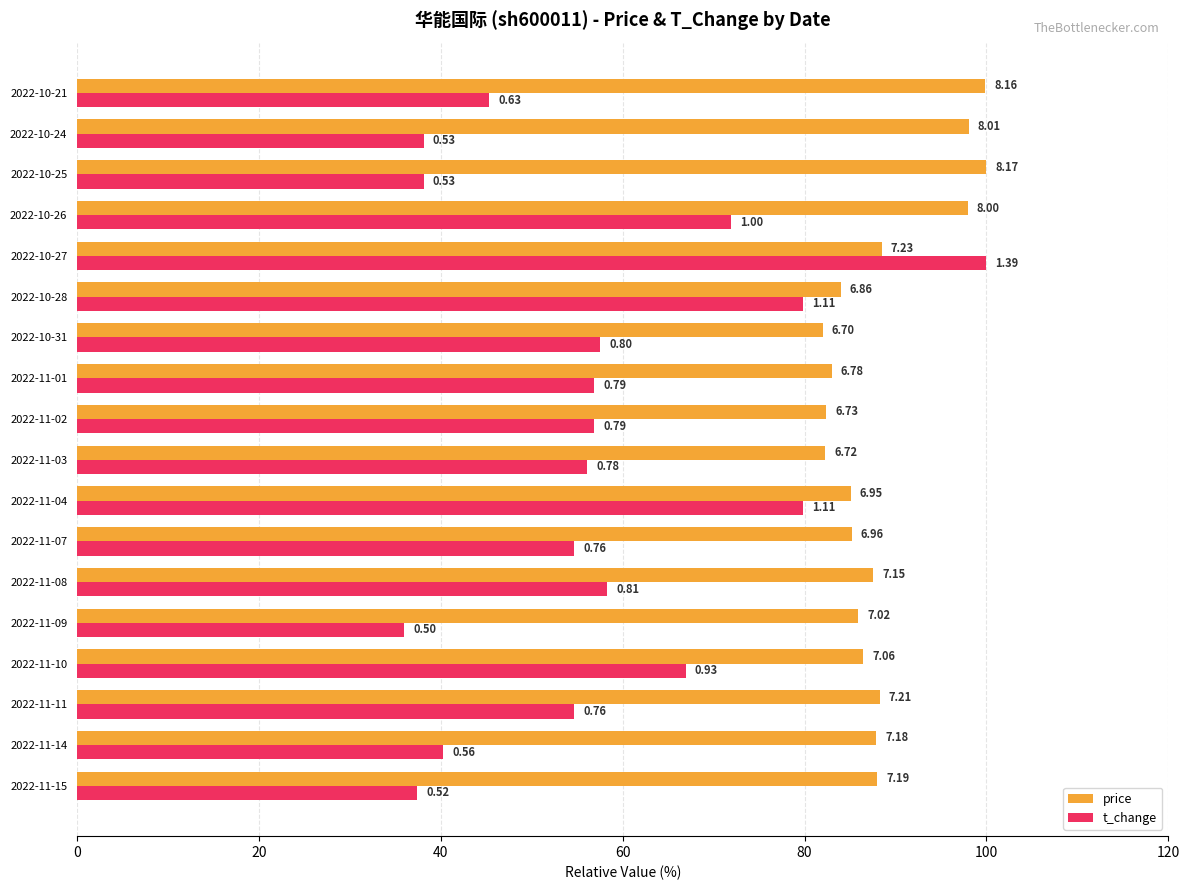

What position from the left is 2022-10-25?

16